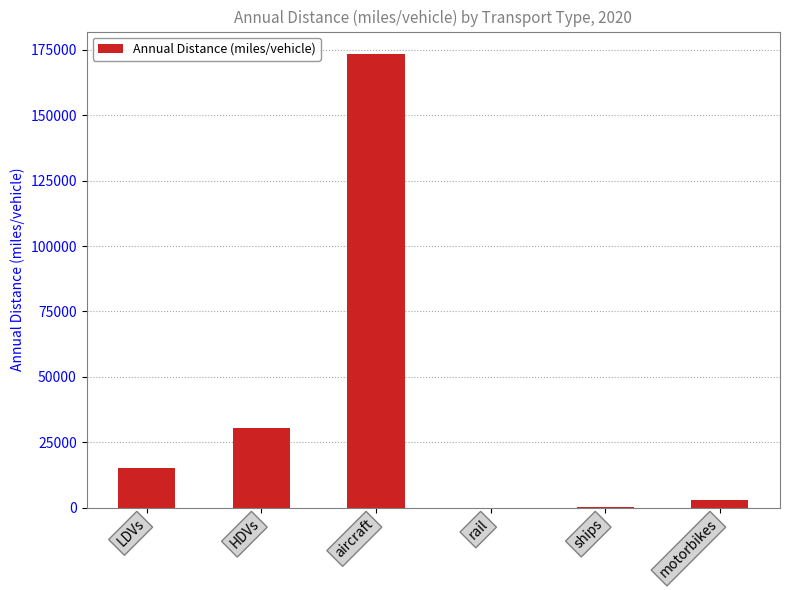

What is the maximum value shown in the chart?

173355.3